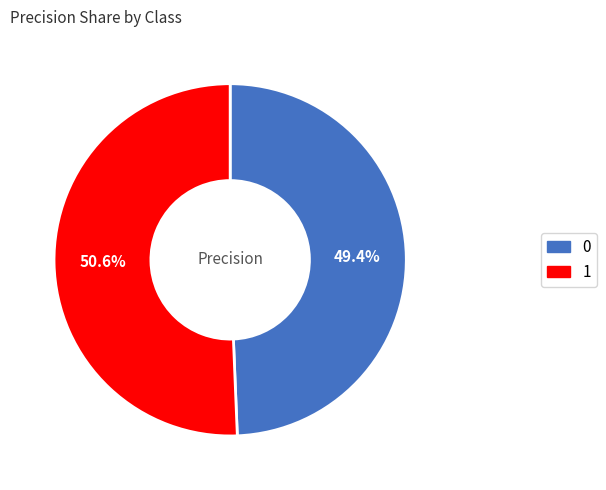

The 0 slice represents 61% of the pie. True or false?

False